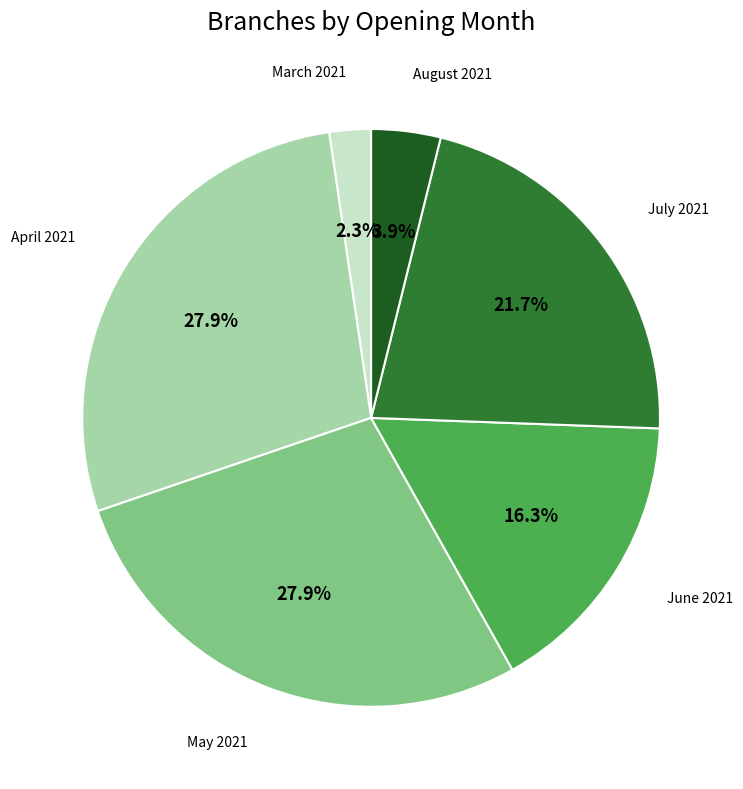

How many slices are in this pie chart?

6